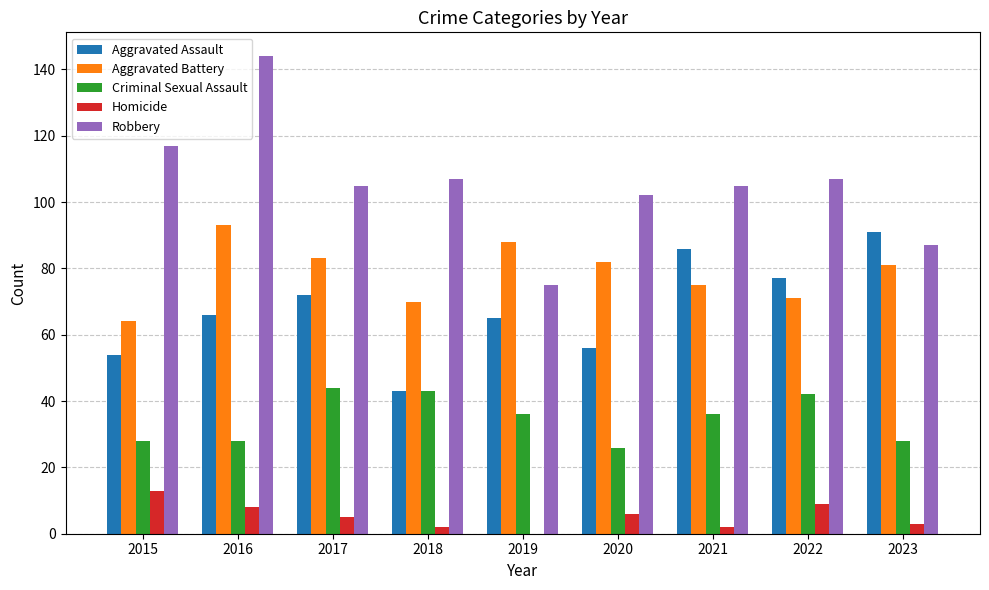

What is the sum of all Homicide values?

48